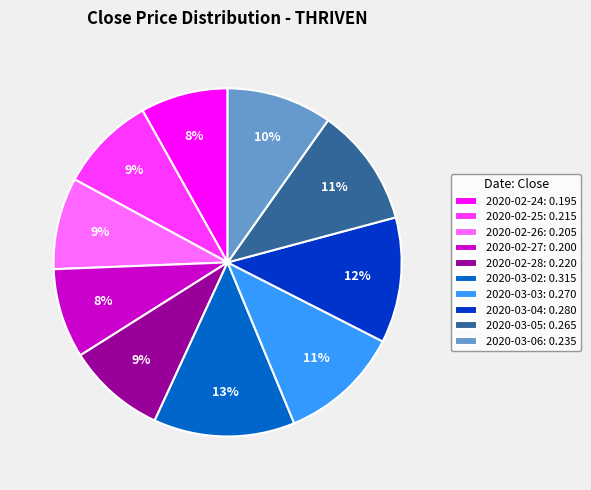

Which category has the biggest portion of the pie?

2020-03-02